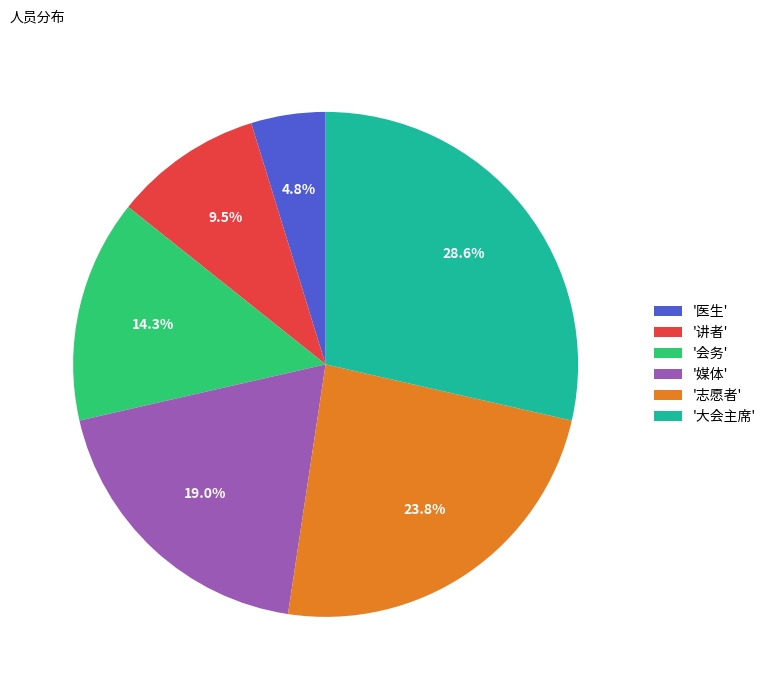

Which category has the smallest portion of the pie?

'医生'